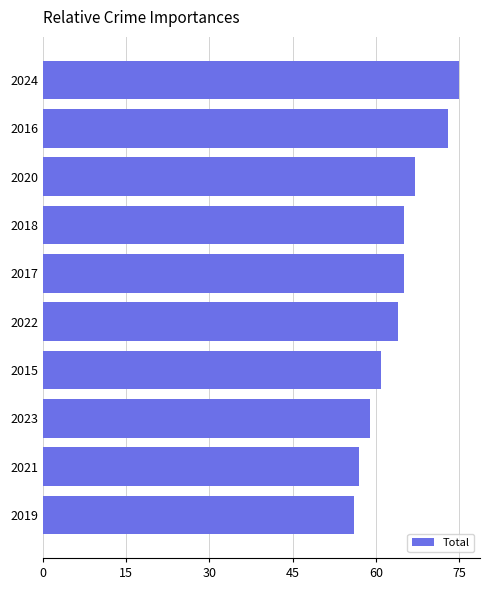

How many values are below 65?

5